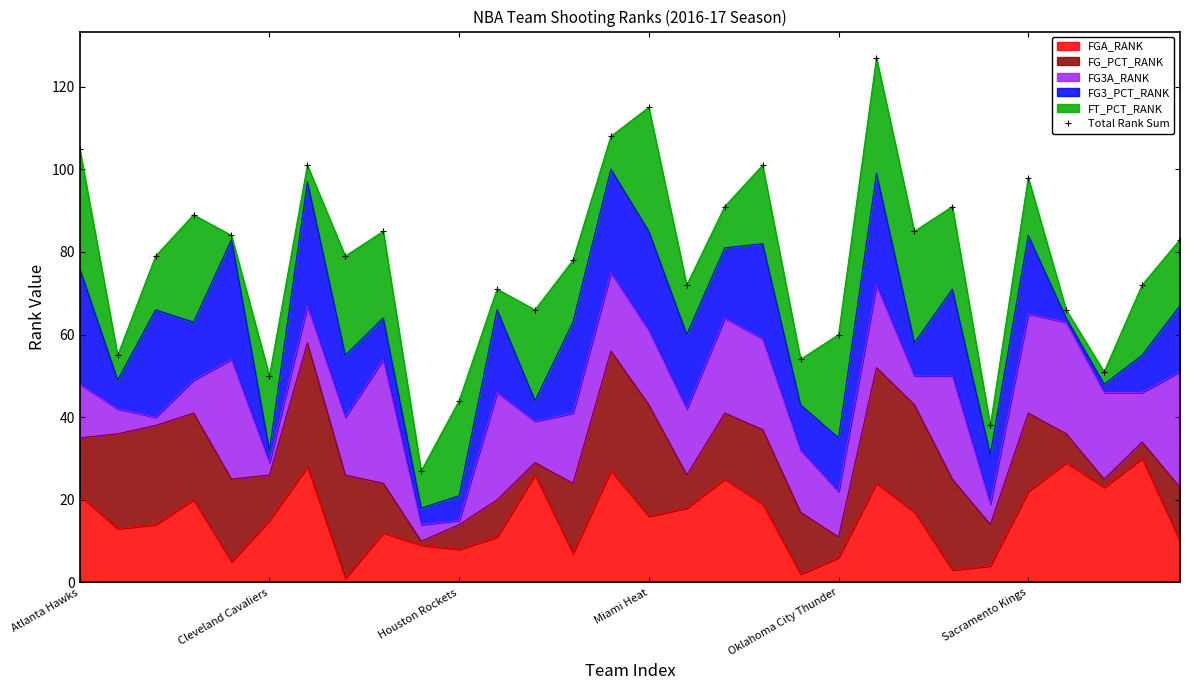

Where is the data nearest to the value 77?

13